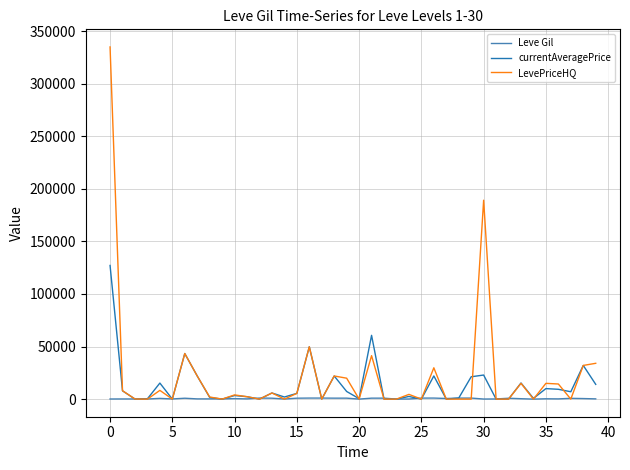

Which series has the widest spread of values?

LevePriceHQ